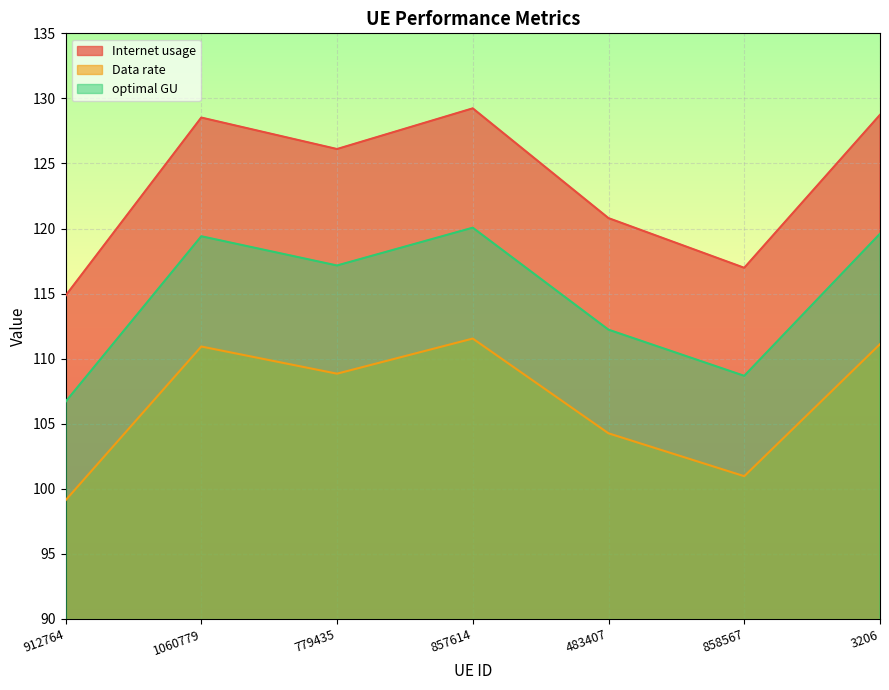

How many lines are shown in the chart?

3